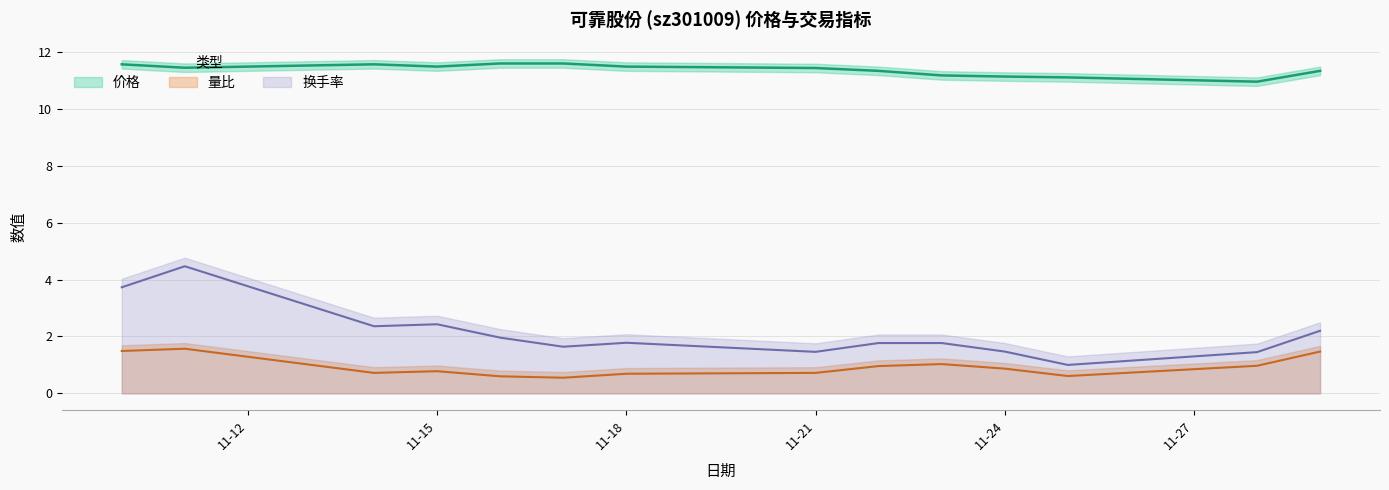

At which category does the chart reach its peak across all series?

2022-11-16